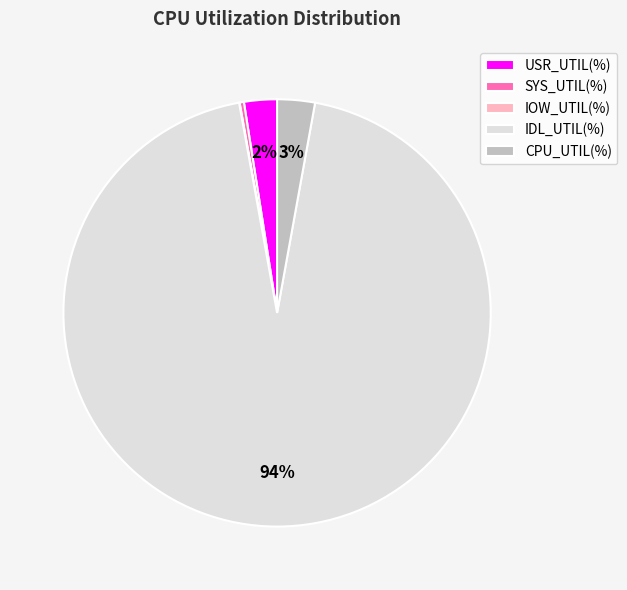

Which category has the biggest portion of the pie?

IDL_UTIL(%)